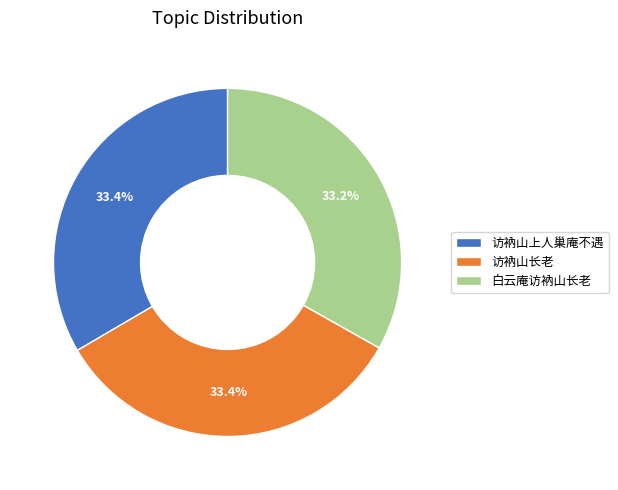

What is the ratio of the value at 访衲山长老 to the value at 白云庵访衲山长老?

1.0